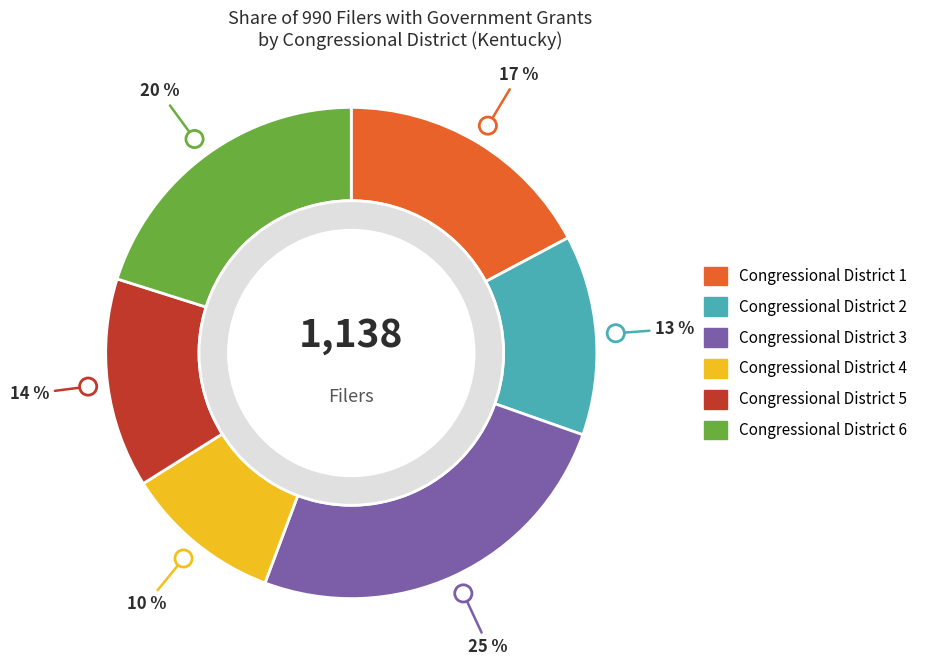

Does any single category account for the majority?

No